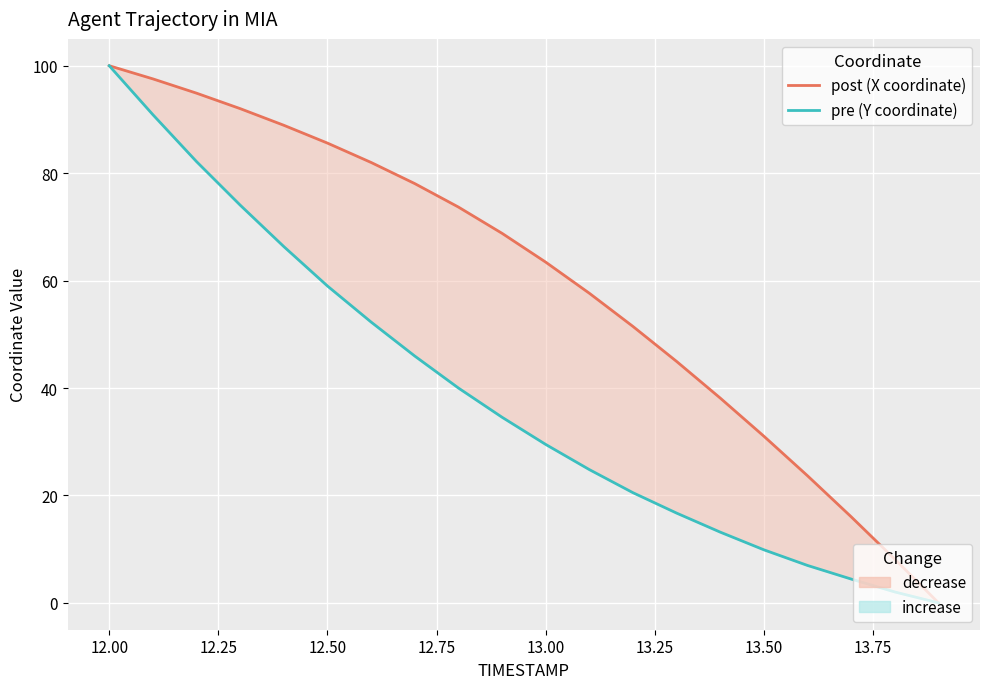

What is the sum of all pre (Y coordinate) values?

773.2